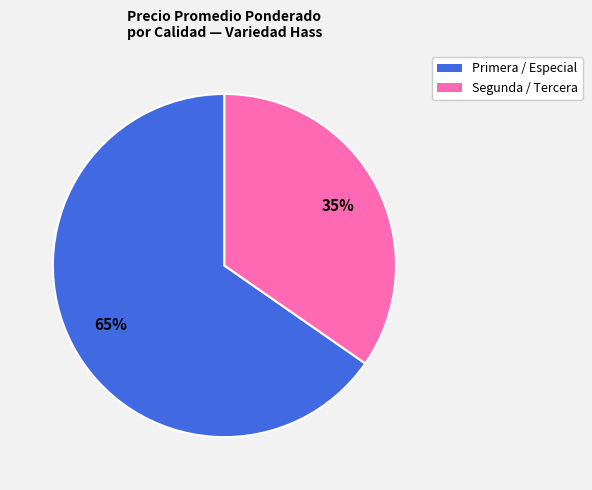

Approximately how many times larger is the value at Segunda / Tercera compared to Primera / Especial?

0.5